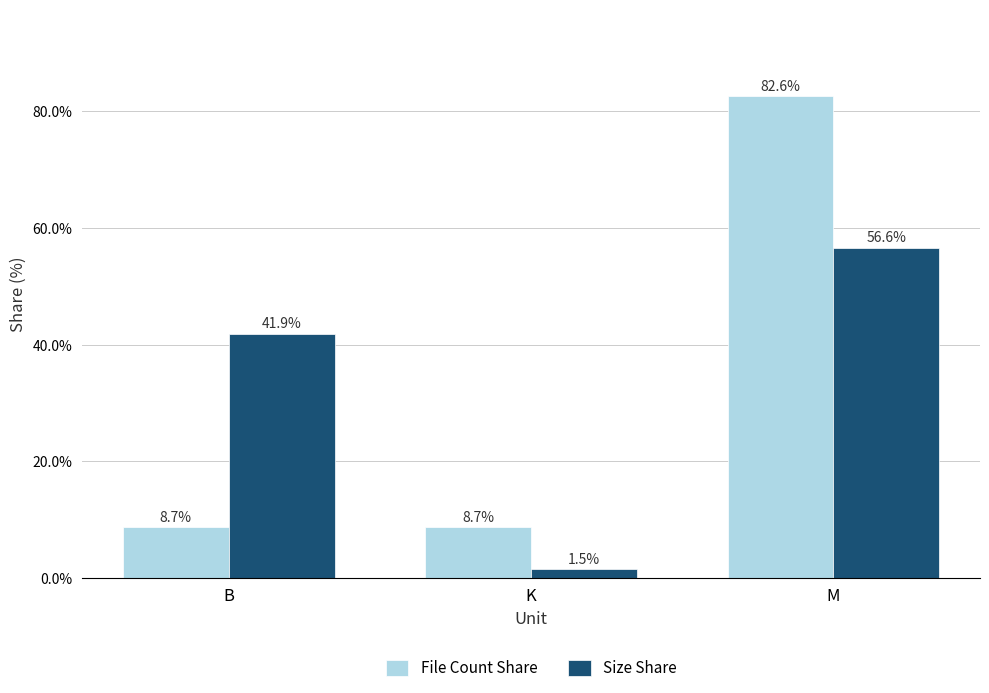

What is the difference between the File Count Share values at K and M?

73.9